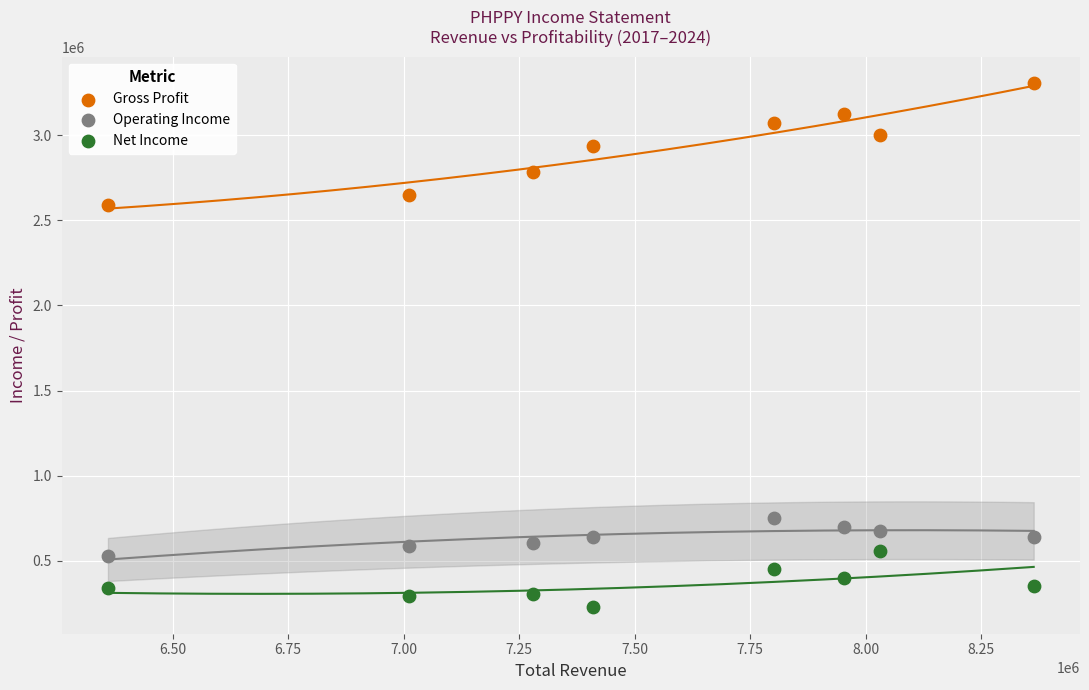

Which series contains the lowest Y value?

Net Income